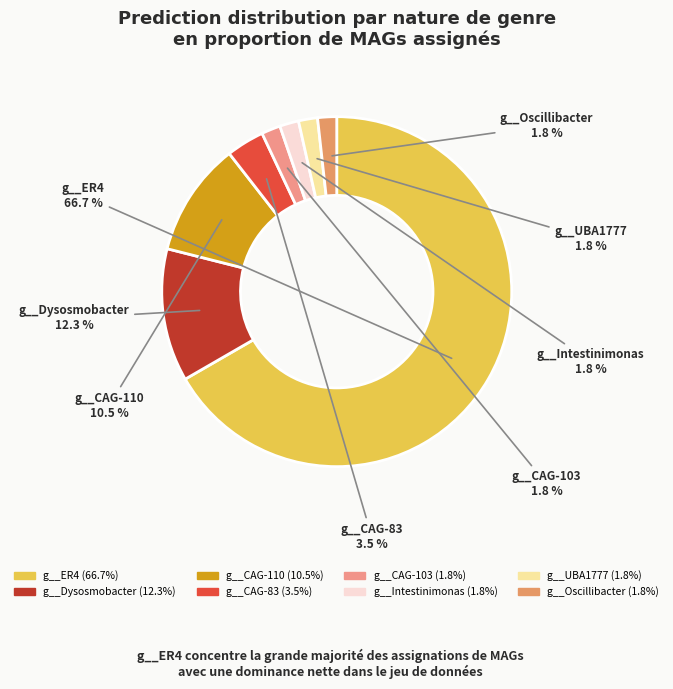

Count the number of slices in the pie.

8